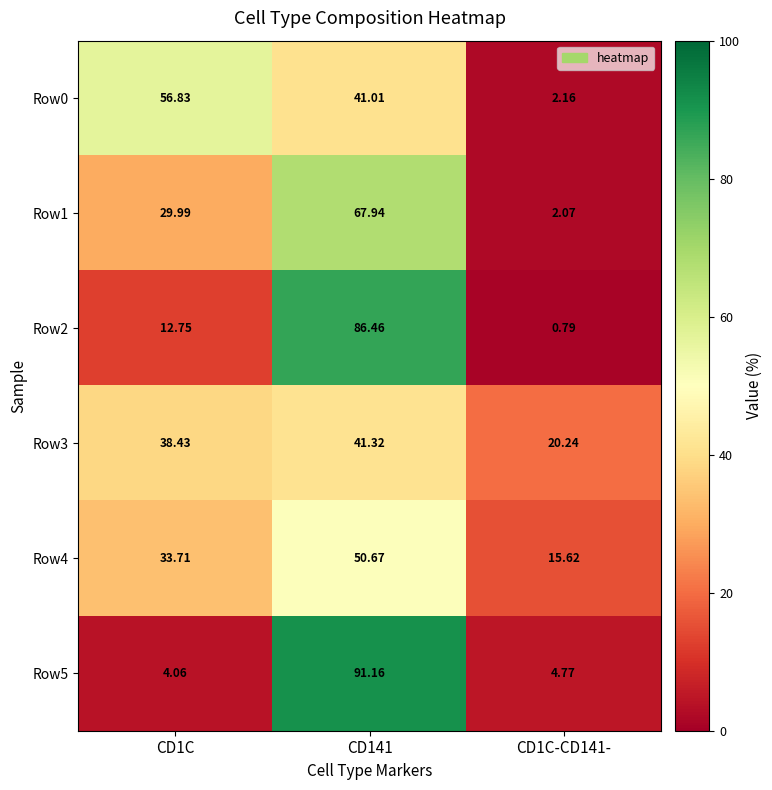

Is the value of Row0 at CD141 greater than the value of Row1 at CD141?

No